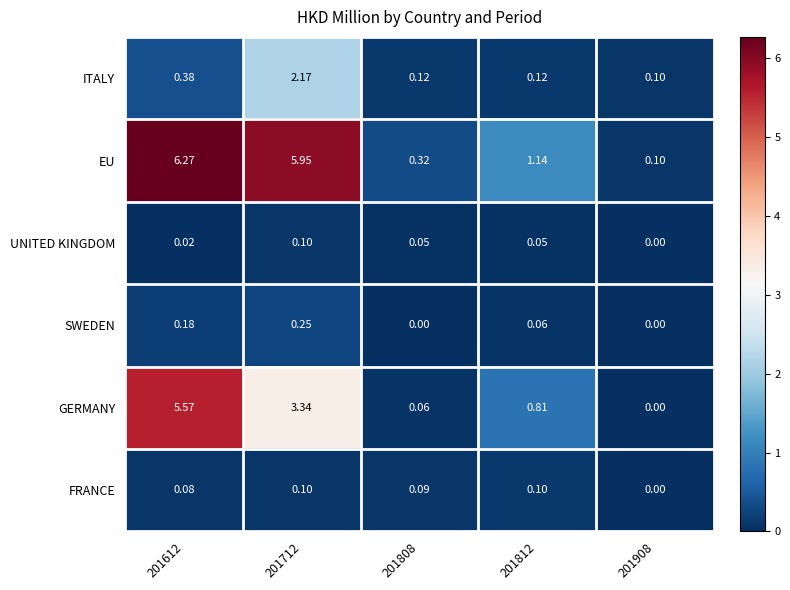

Which series has the largest range (max minus min)?

EU